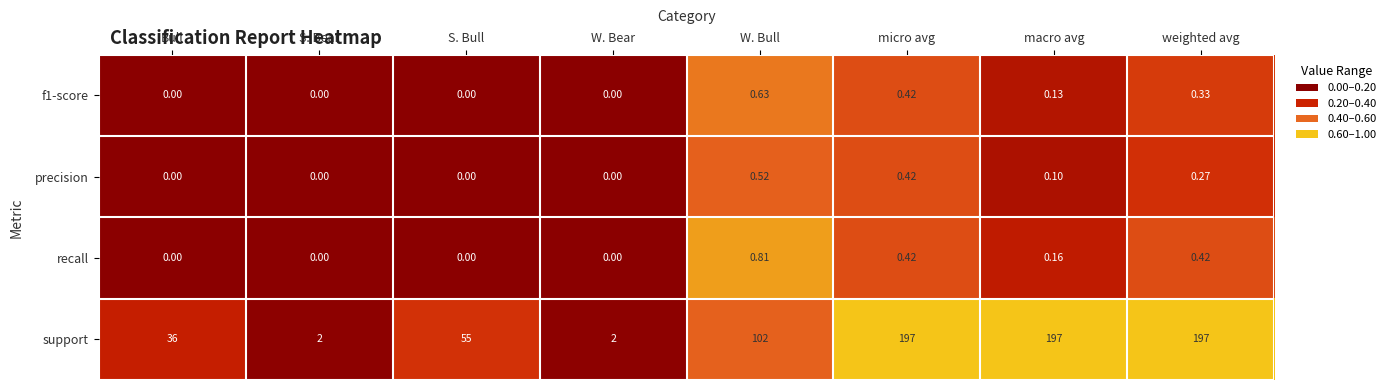

How many data points does each series have?

8